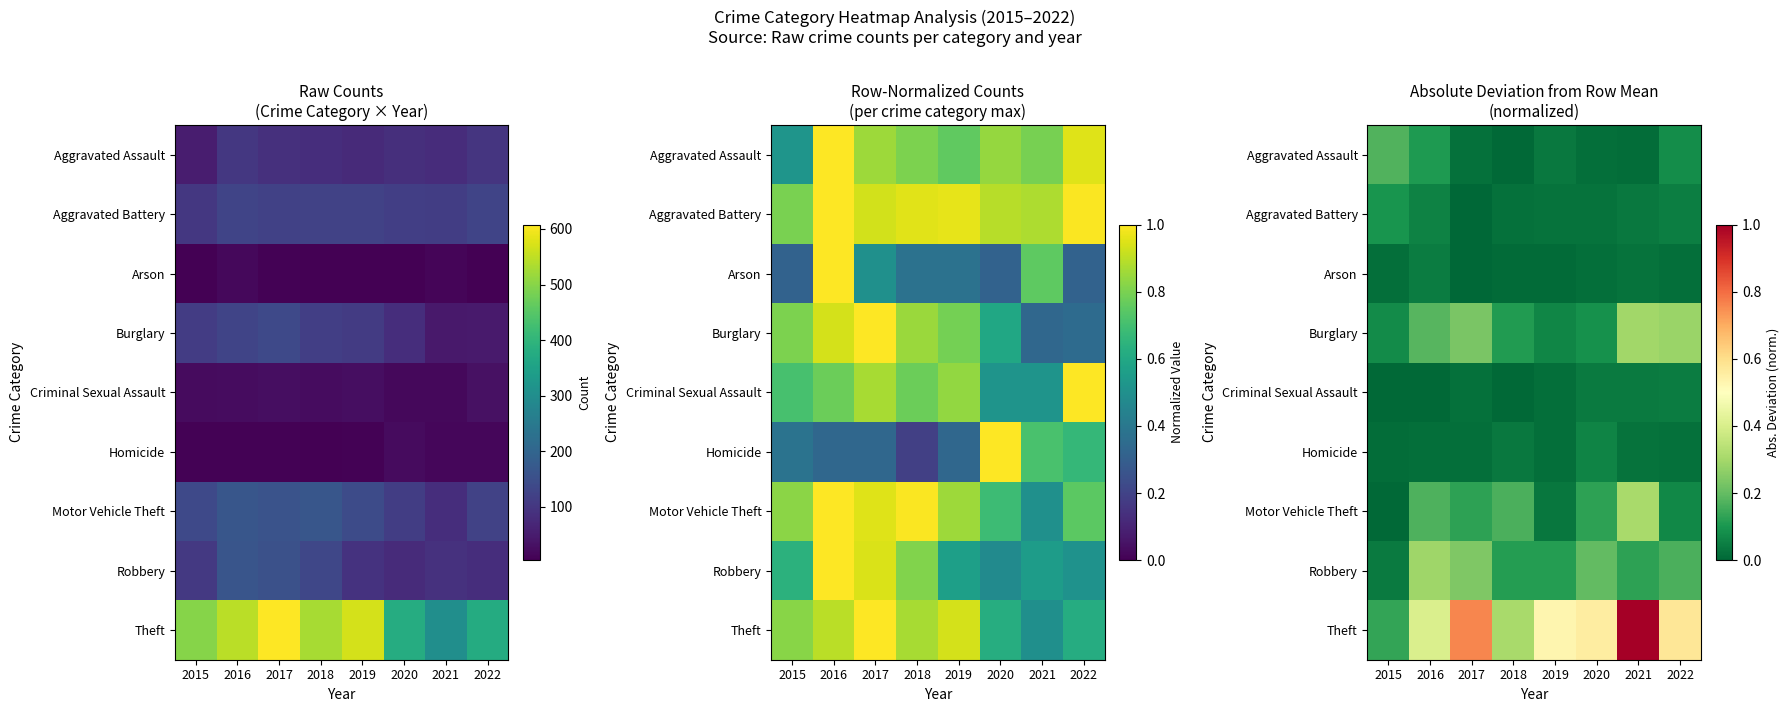

The value of Motor Vehicle Theft at 2016 is 0.2. True or false?

True